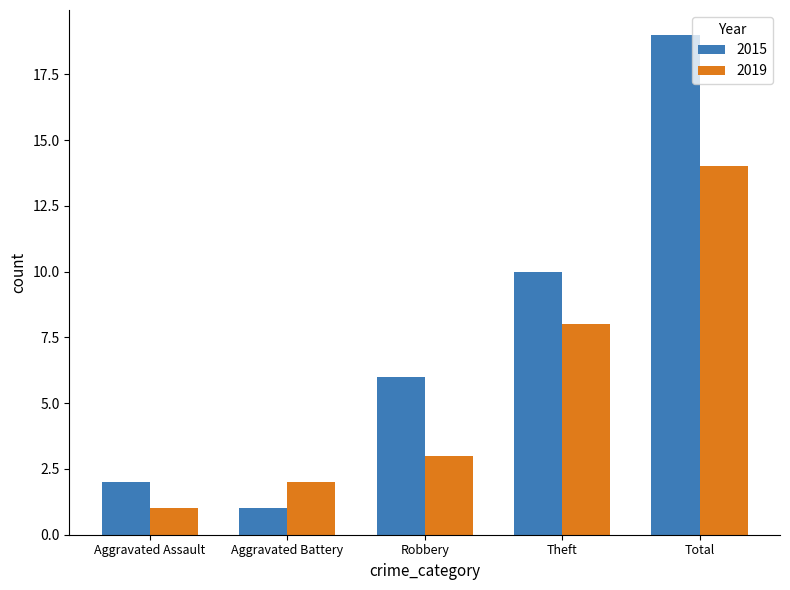

Rank the series by their maximum value, from highest to lowest.

2015, 2019